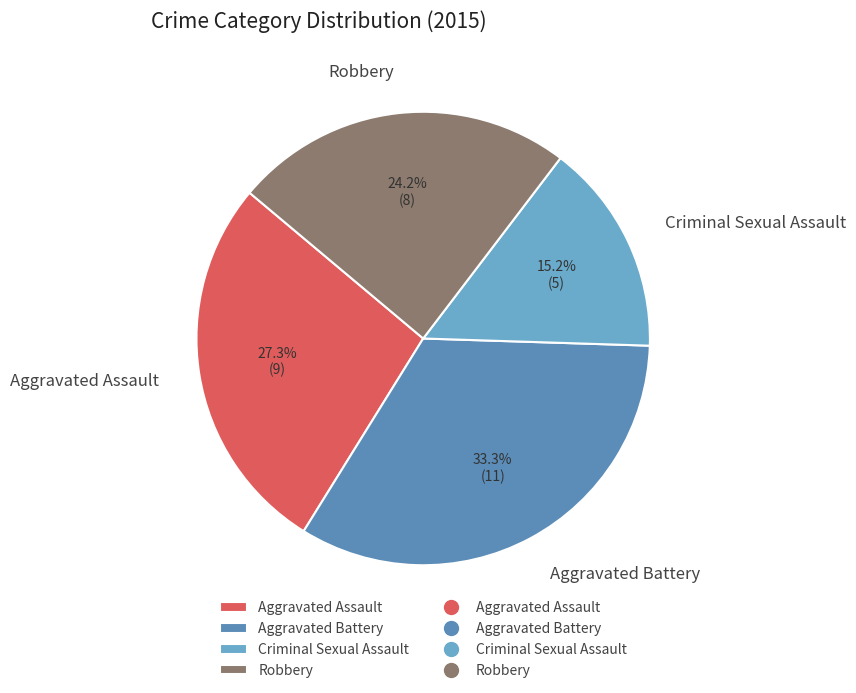

Is it true that Criminal Sexual Assault is 28% of the pie?

False